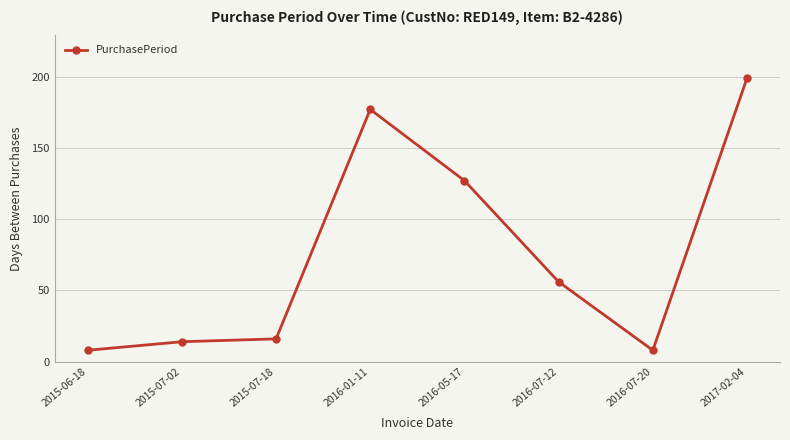

What is the sum of the values at 2016-05-17 and 2015-07-02?

141